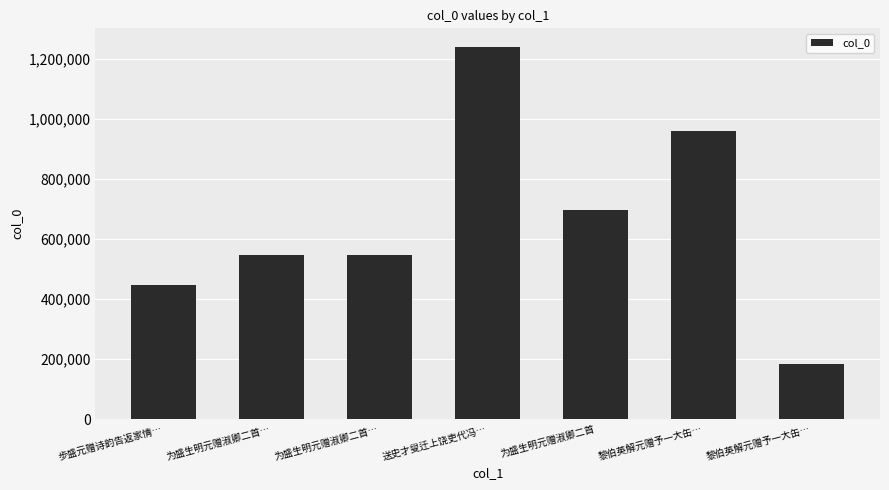

What is the sum of the values at 送史才叟迁上饶吏代冯… and 黎伯英解元赠予一大缶…?

2197369